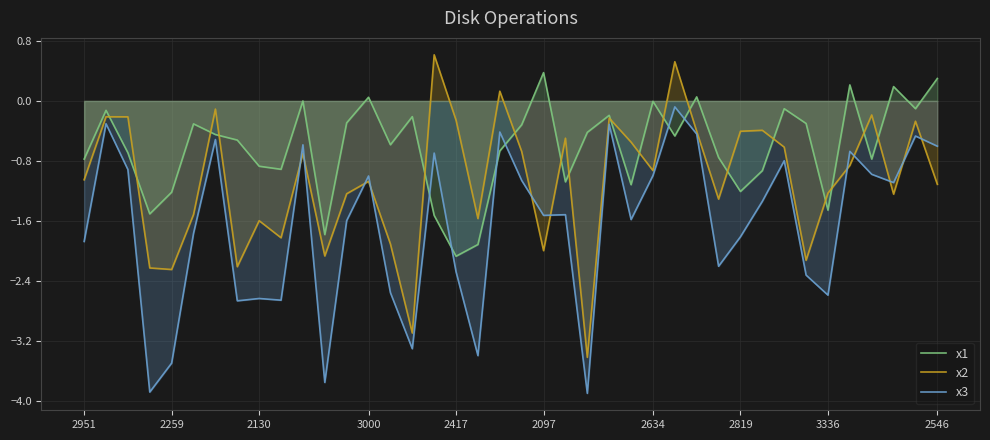

What is the maximum value shown in the chart?

0.6